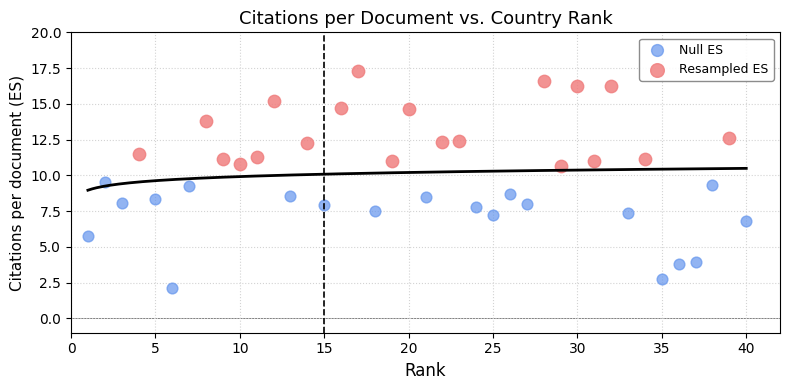

Which series reaches the maximum Y coordinate?

Resampled ES